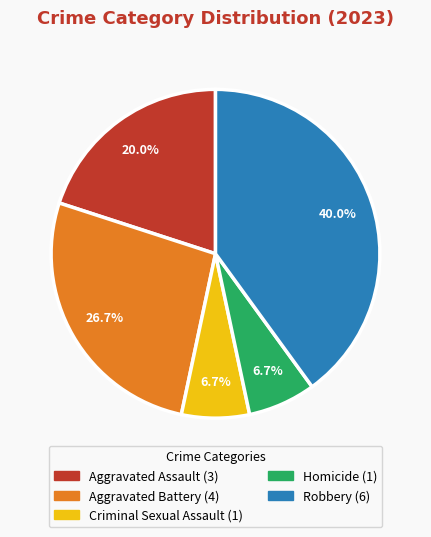

To the nearest percent, what is the average slice percentage?

20%